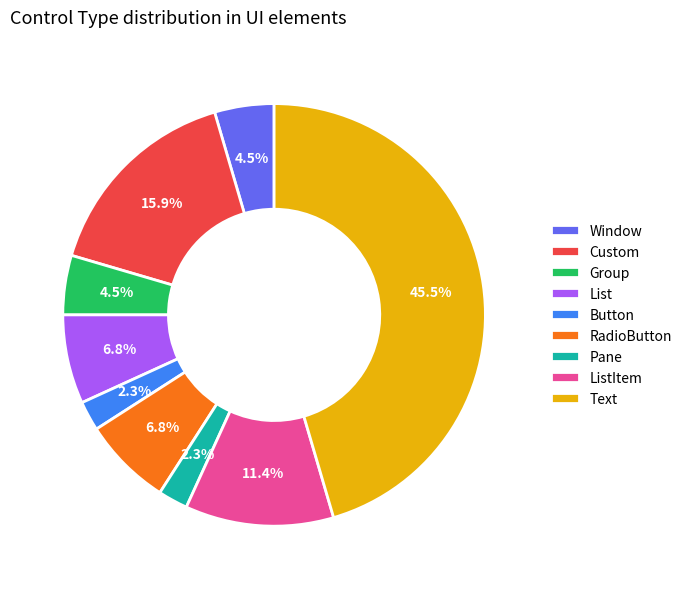

Is Group the majority of the pie?

No